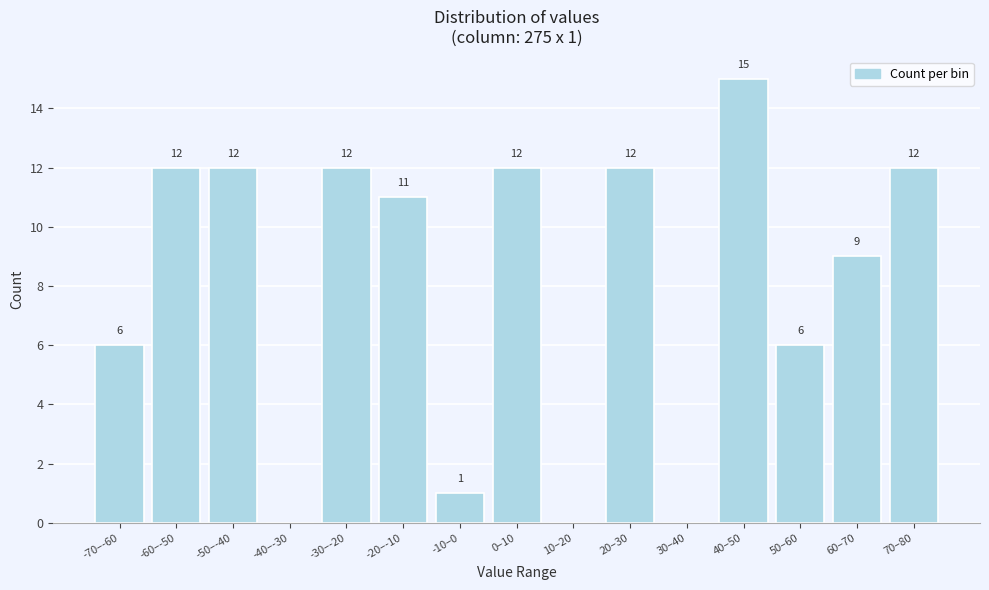

Reading left to right, extract all data points from this chart.

-70–-60=6	-60–-50=12	-50–-40=12	-40–-30=0	-30–-20=12	-20–-10=11	-10–0=1	0–10=12	10–20=0	20–30=12	30–40=0	40–50=15	50–60=6	60–70=9	70–80=12